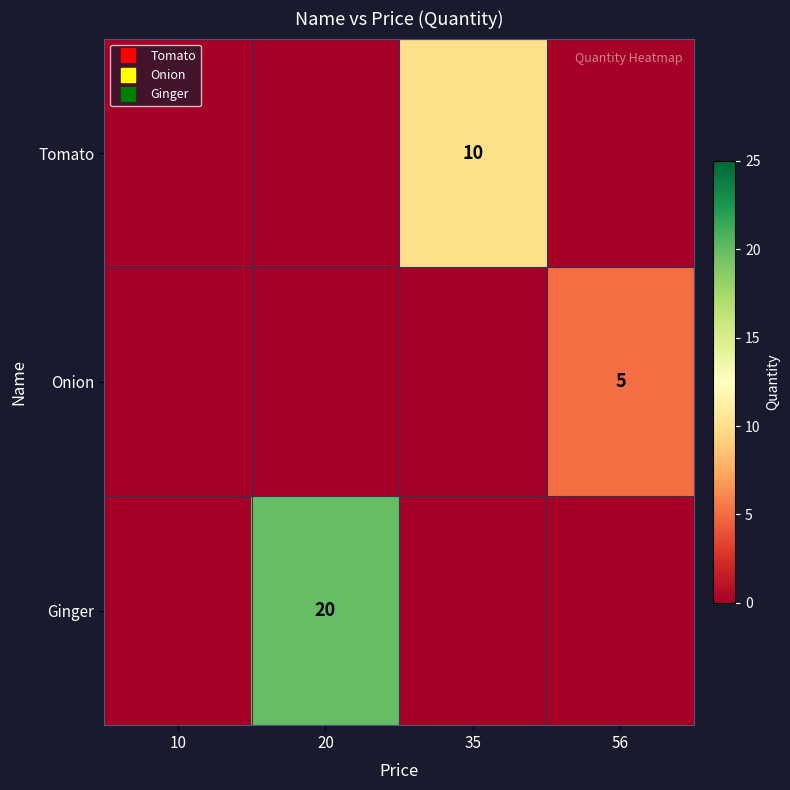

What is the total value across all series at 20?

20